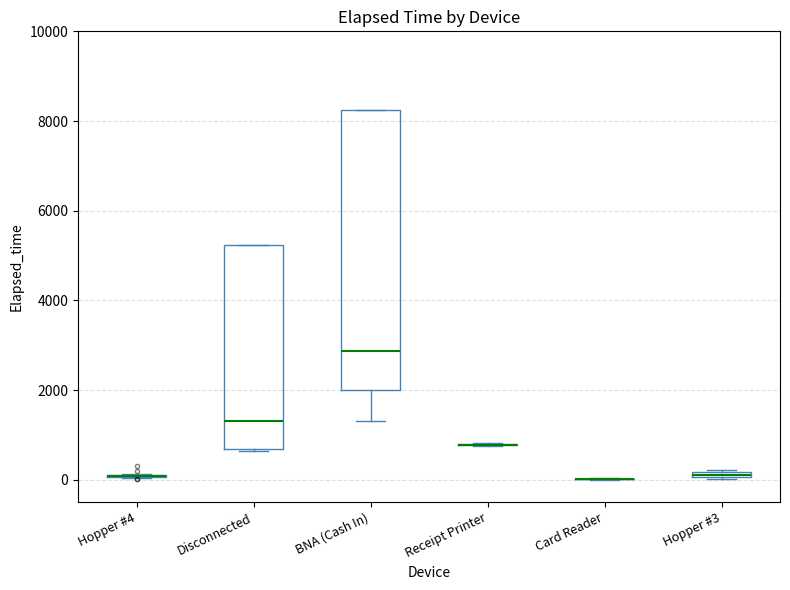

Where is the upper edge of the box for Hopper #3 on the y-axis? The values are not printed on the chart, so give them approximately, as read against the axis.

200